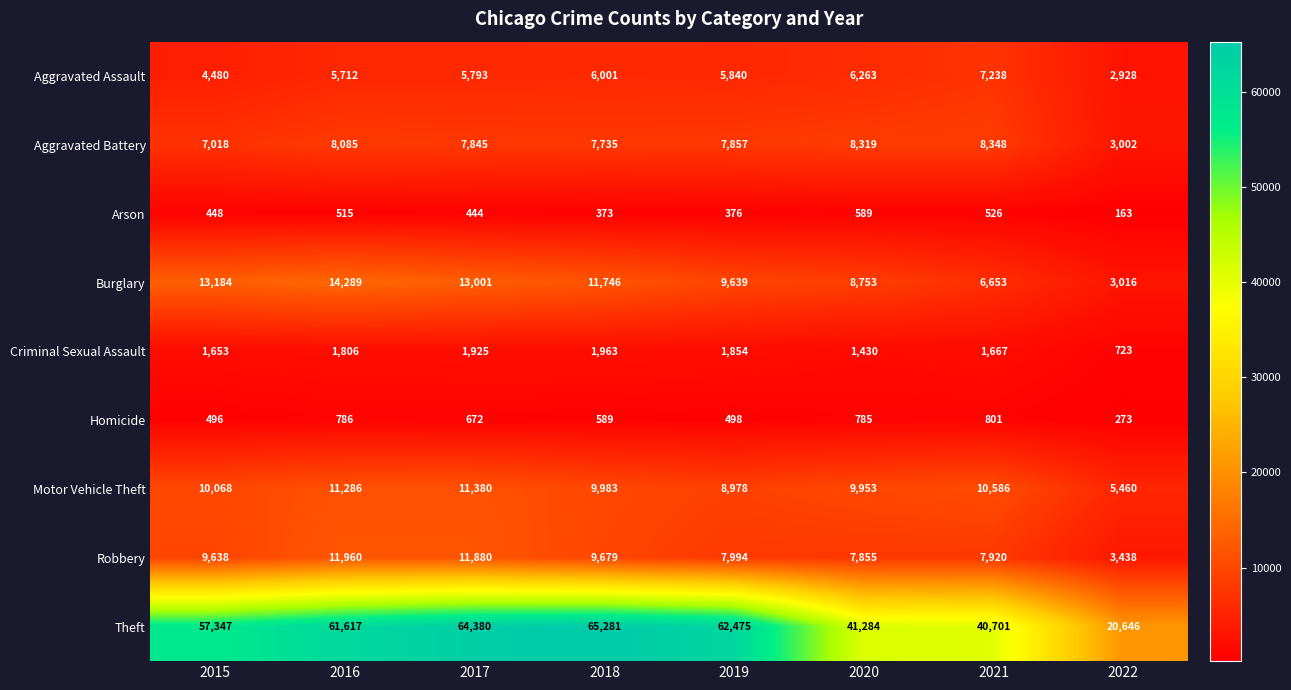

How many series are shown in this chart?

9